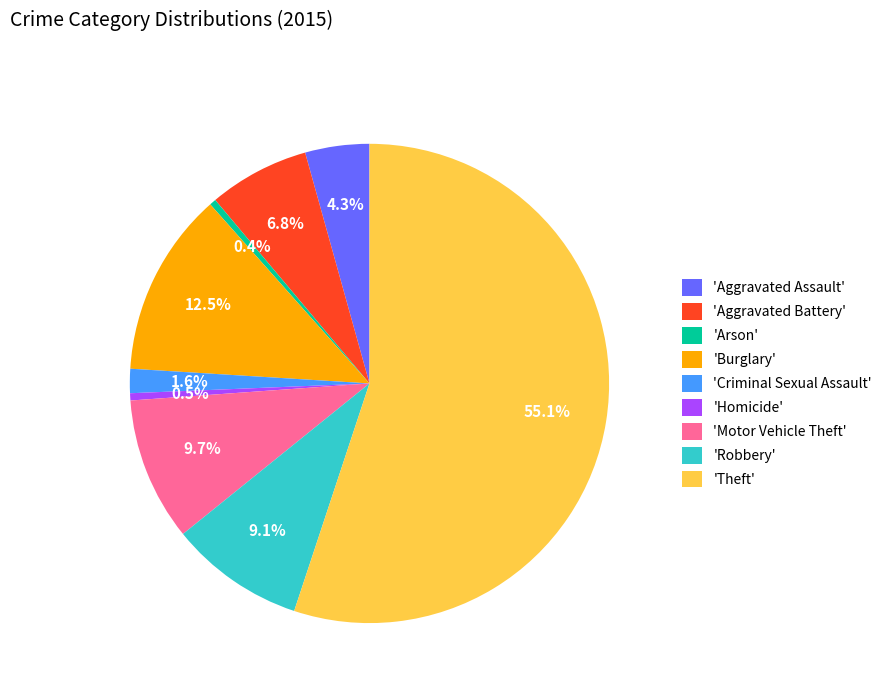

Between 'Arson' and 'Aggravated Assault', which is larger?

'Aggravated Assault'